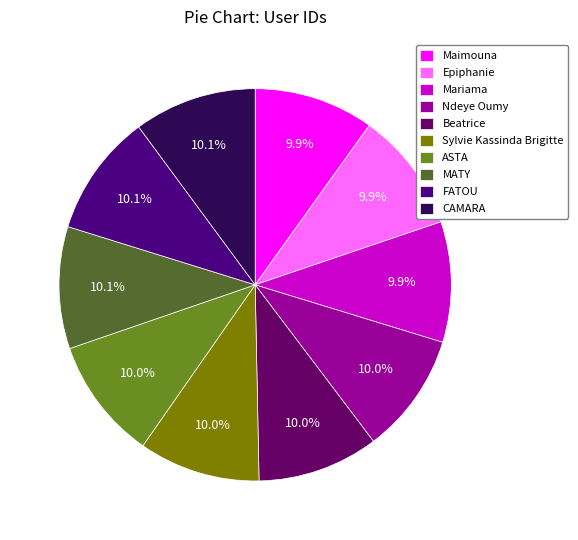

True or false: FATOU accounts for 16% of the total.

False